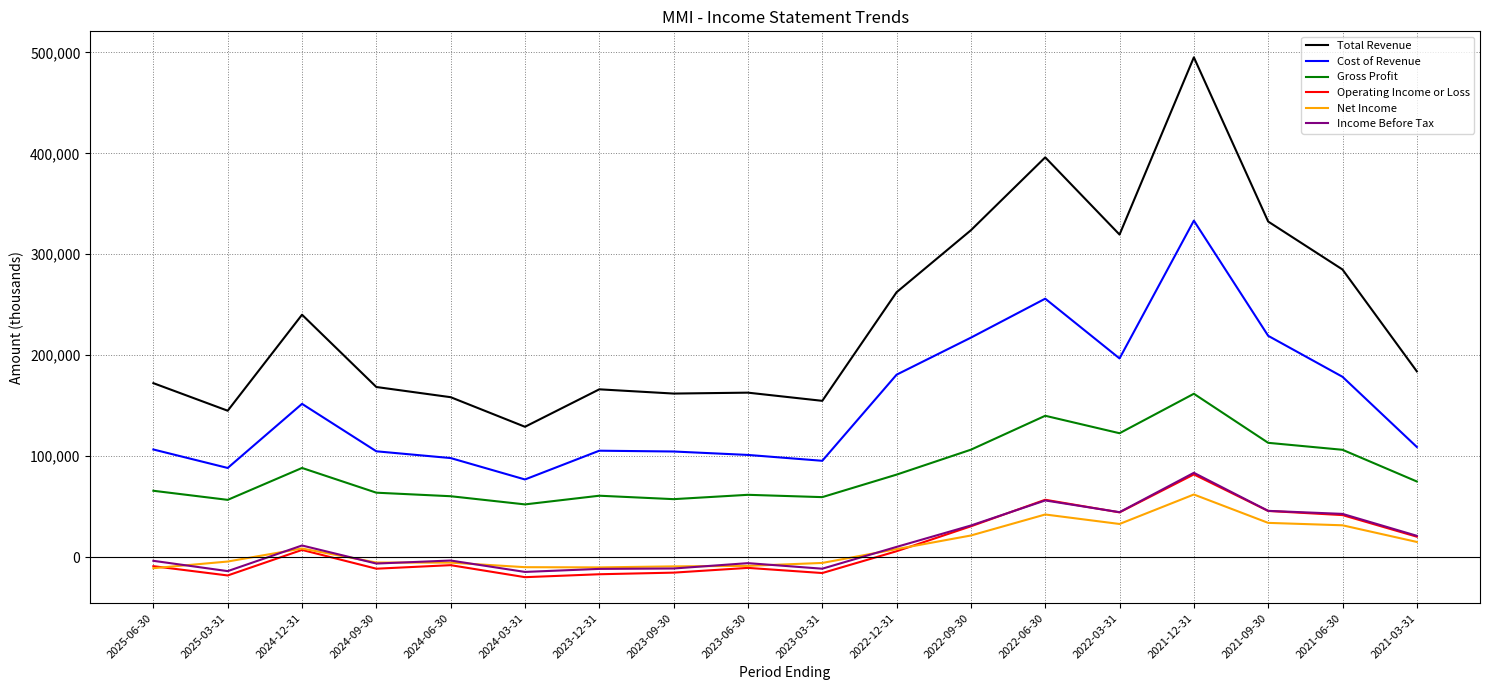

How many distinct data groups are displayed?

6